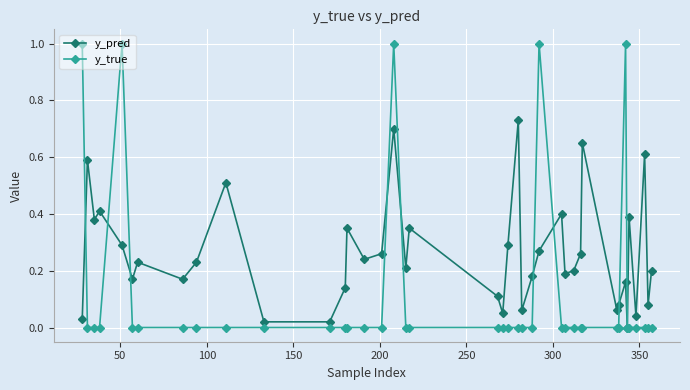

What is the highest value of the y_true series?

1.0